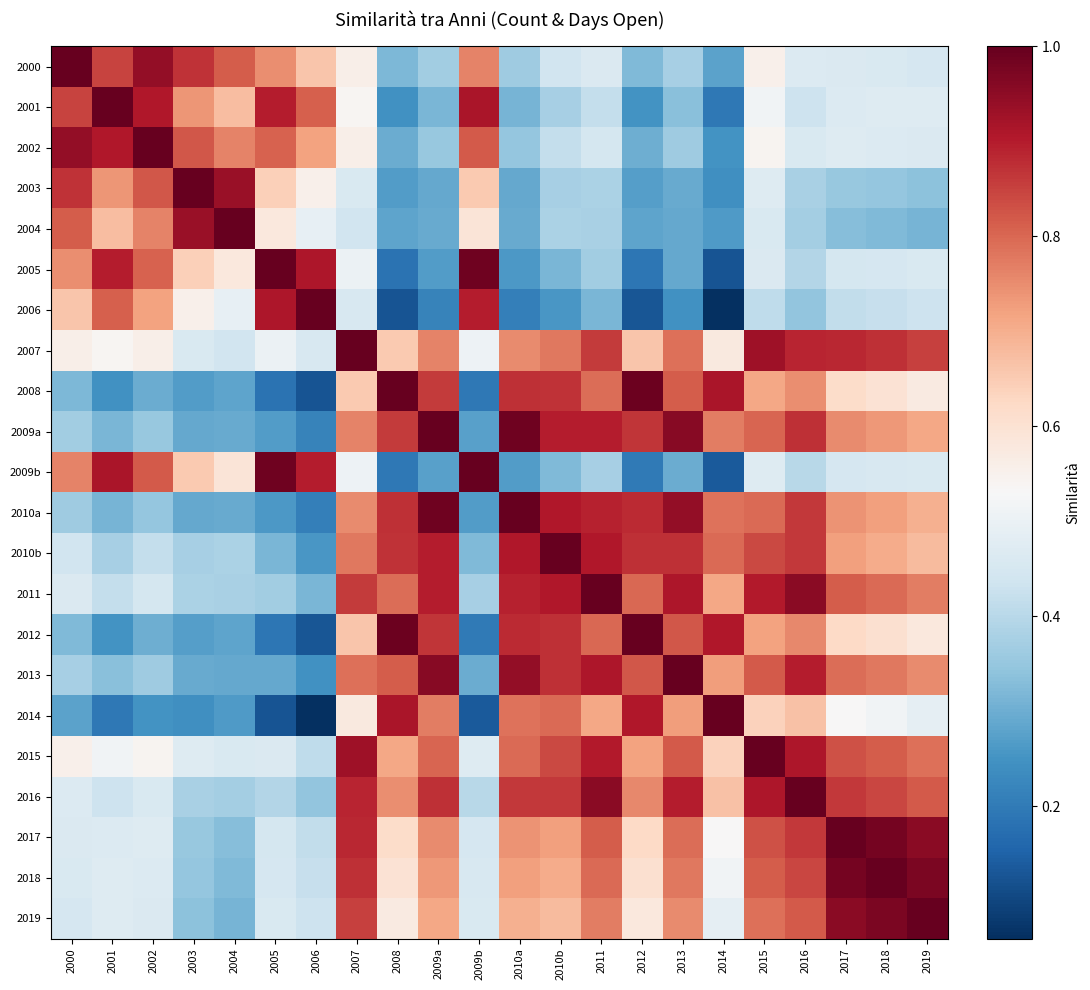

What is the difference between the highest and lowest values at 2012?

0.9